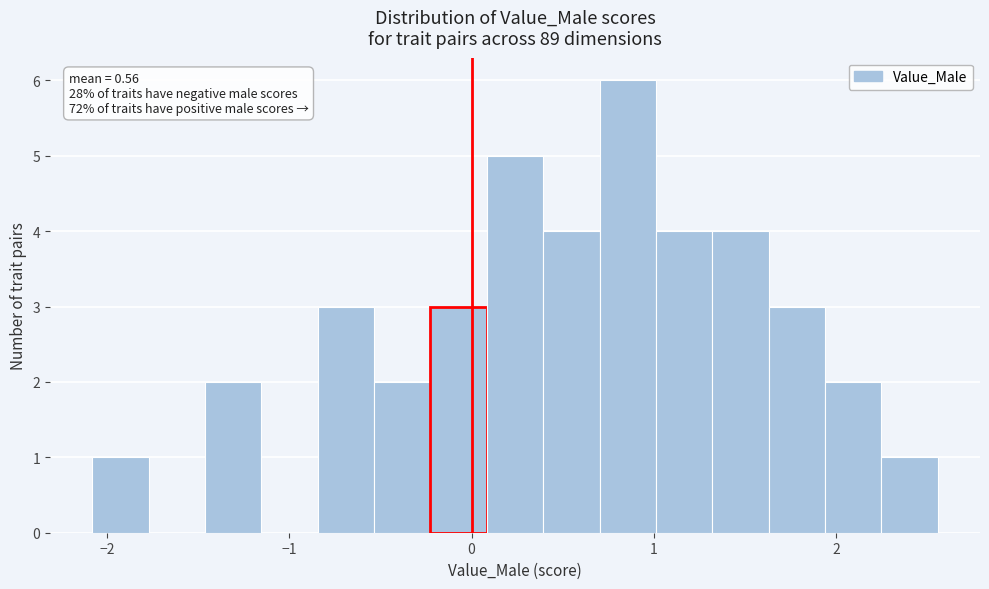

Read against the x-axis, roughly where is the centre of the tallest bar?

0.9